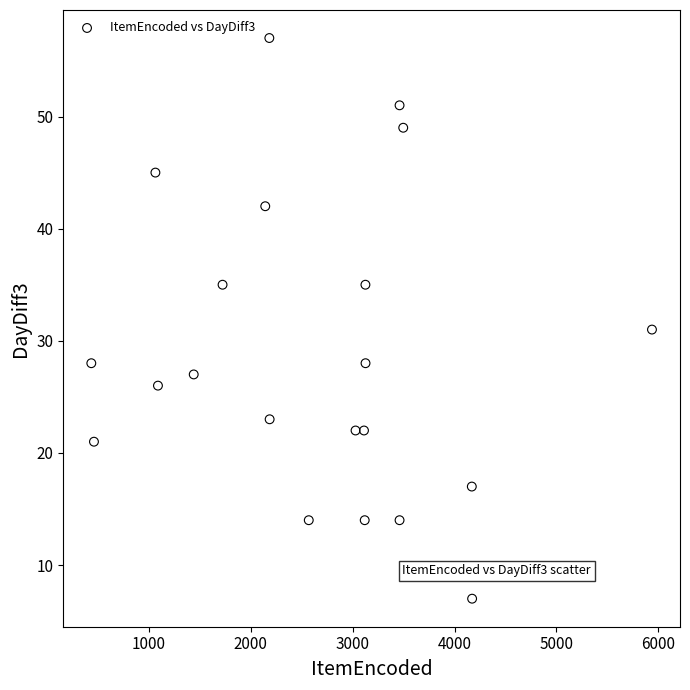

What is the range of X values (max minus min)?

5502